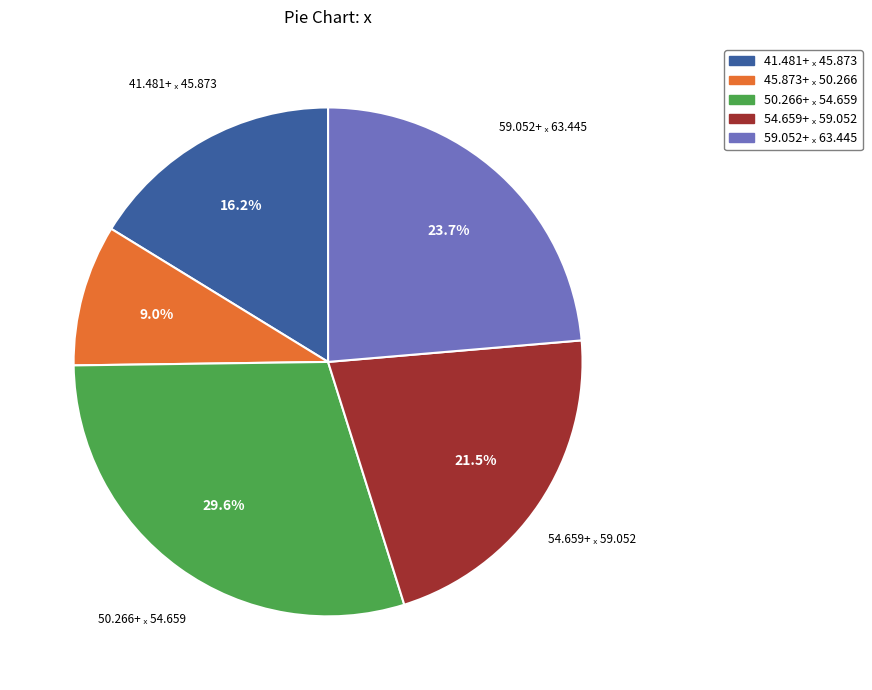

Does any single category account for the majority?

No